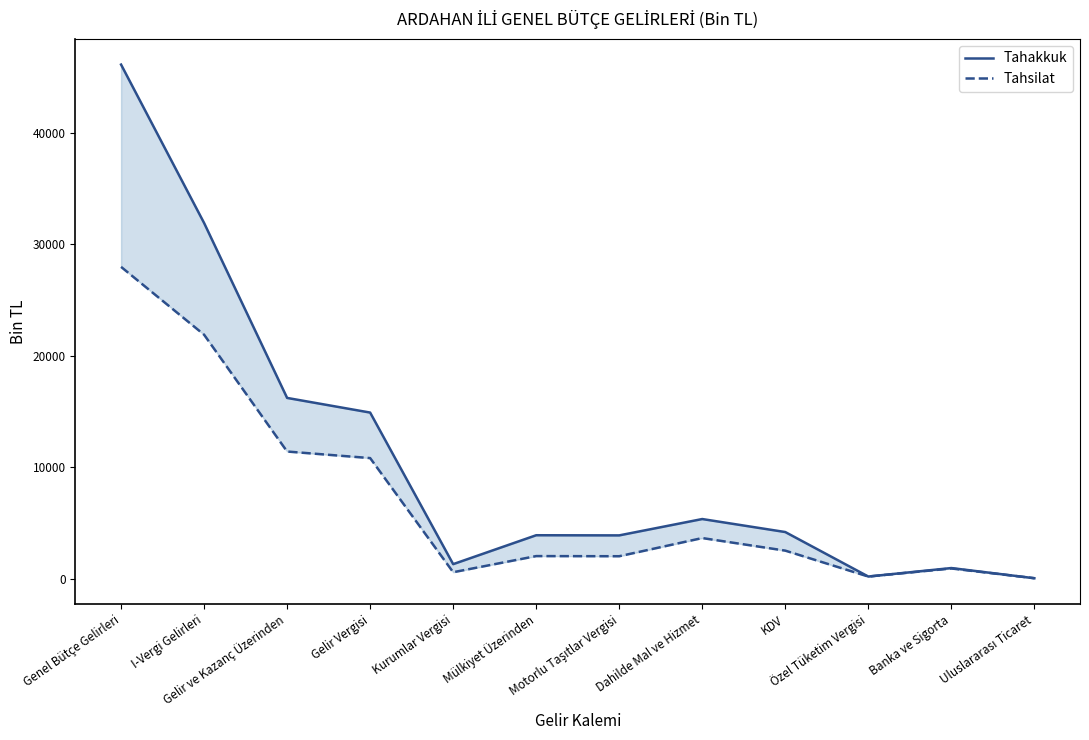

Is the value of Tahakkuk at I-Vergi Gelirleri greater than the value of Tahsilat at Uluslararası Ticaret?

Yes